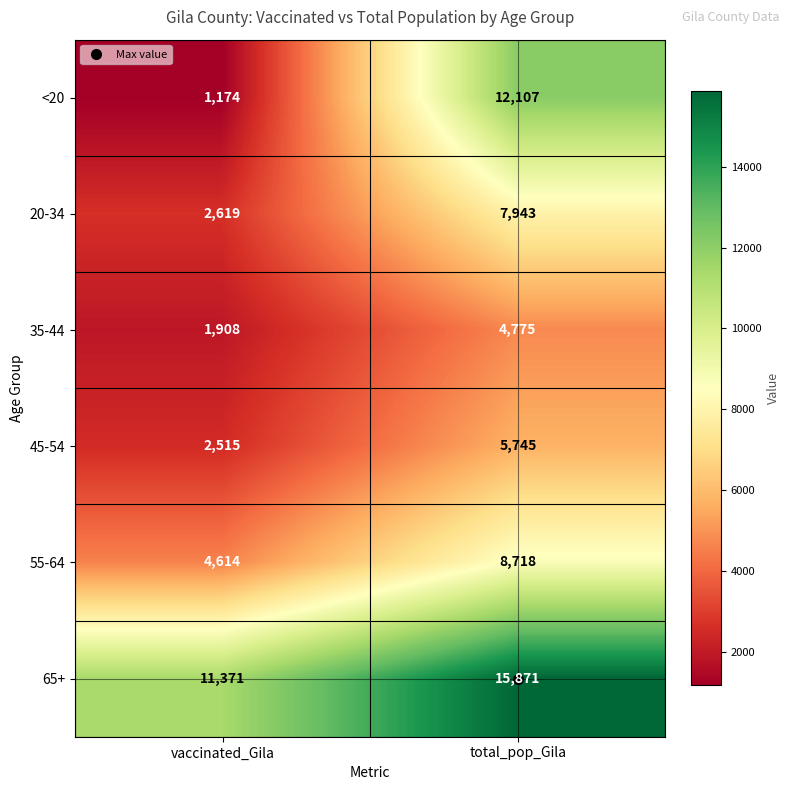

Rank the series at vaccinated_Gila from highest to lowest value.

65+, 55-64, 20-34, 45-54, 35-44, <20